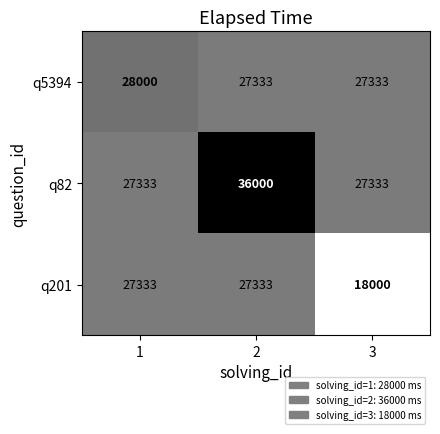

What is the minimum value shown in the chart?

18000